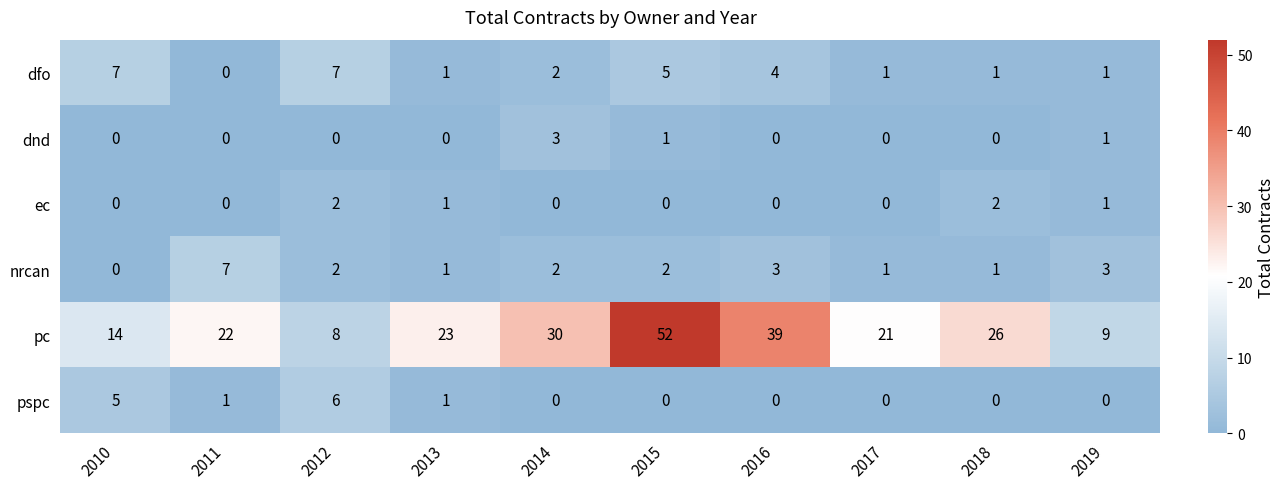

What is the difference between the highest and lowest values at 2019?

9